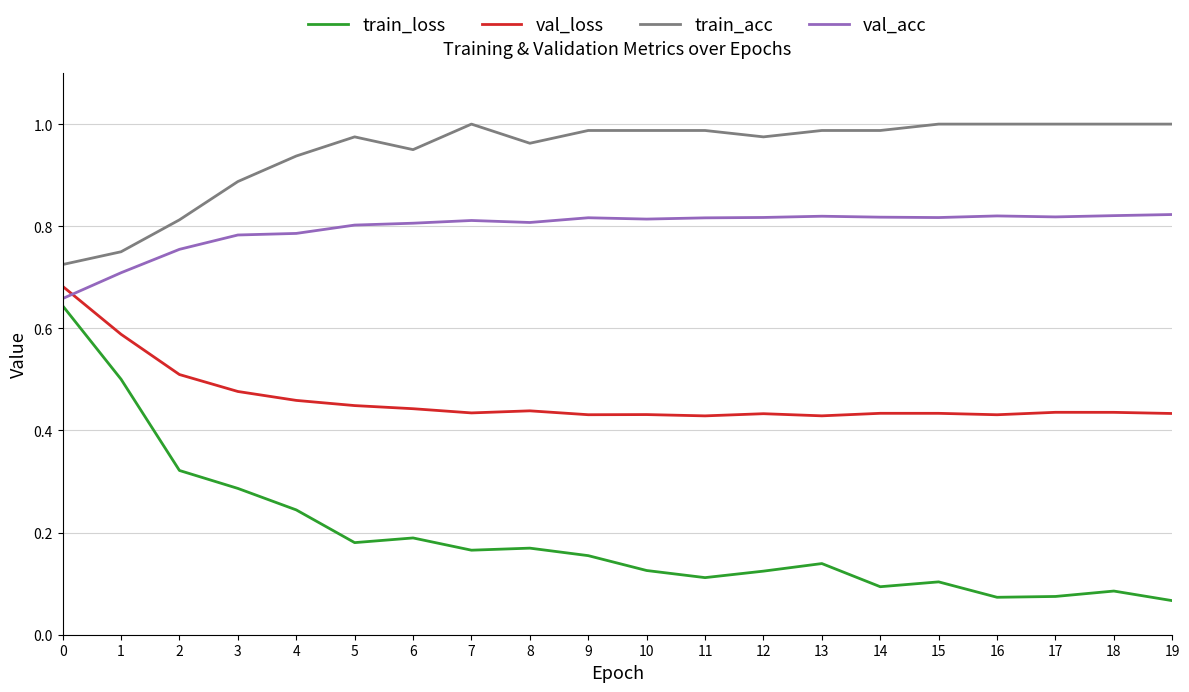

True or false: train_acc and val_acc cross at least once.

False